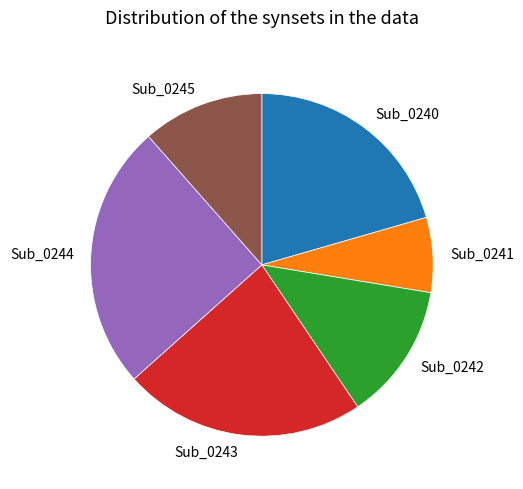

Rank the categories by value from lowest to highest.

Sub_0241, Sub_0245, Sub_0242, Sub_0240, Sub_0243, Sub_0244